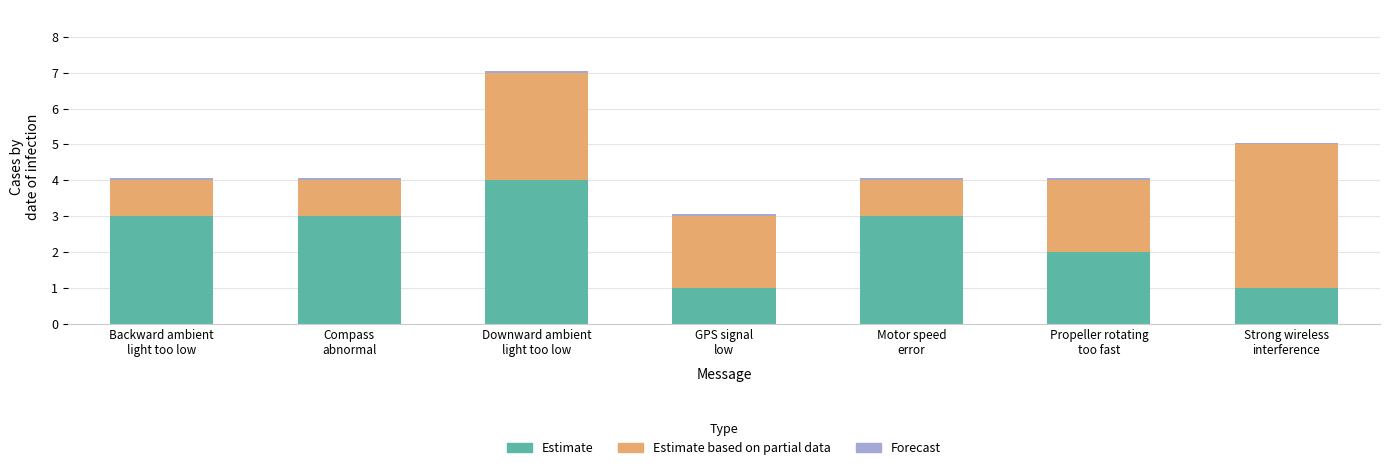

What is the sum of all Estimate values?

17.0